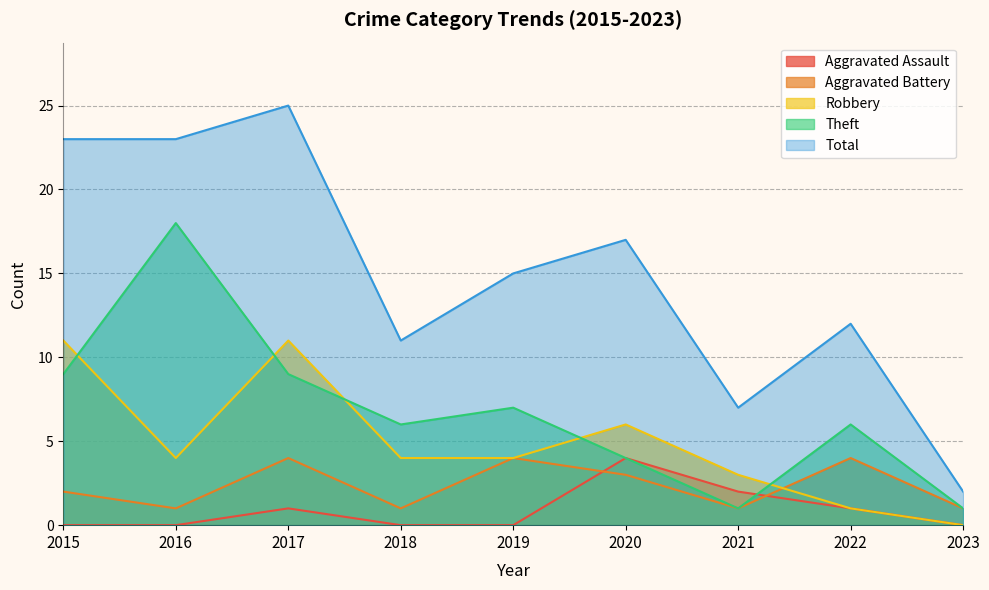

True or false: Aggravated Battery has more than 1 interior local peaks.

True